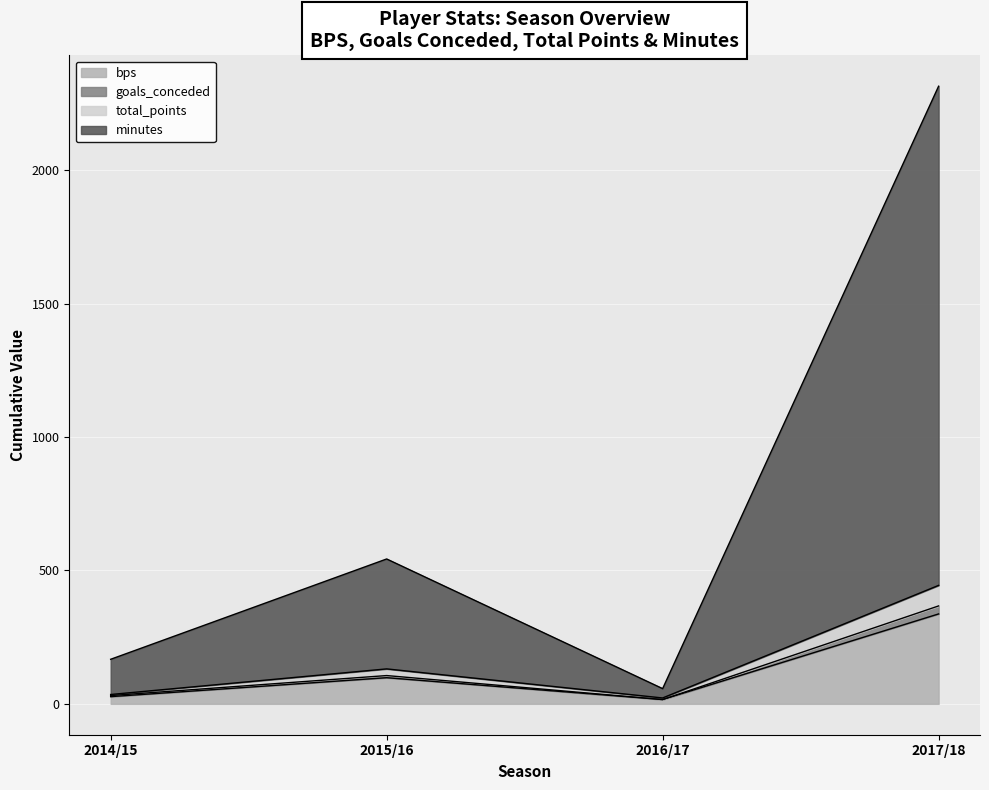

At which category does total_points reach its first local valley?

2016/17